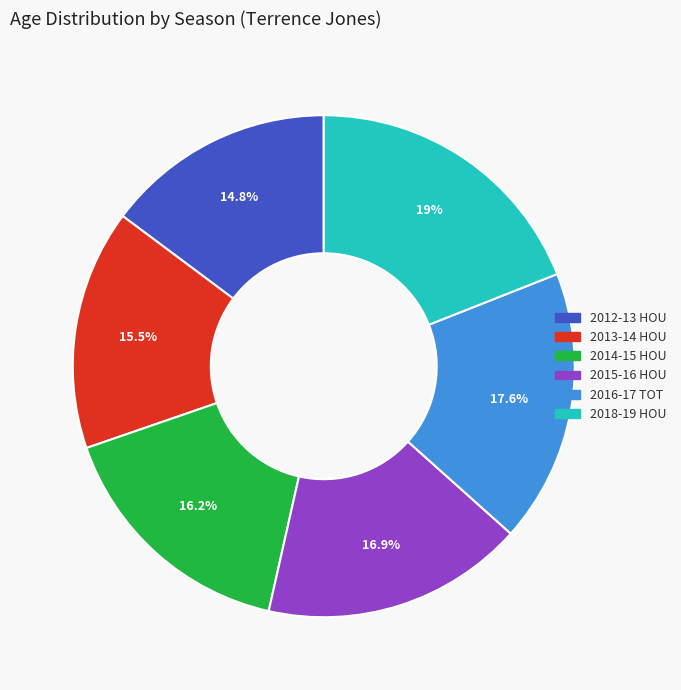

What percentage is the 2012-13 HOU slice, to the nearest percent?

15%